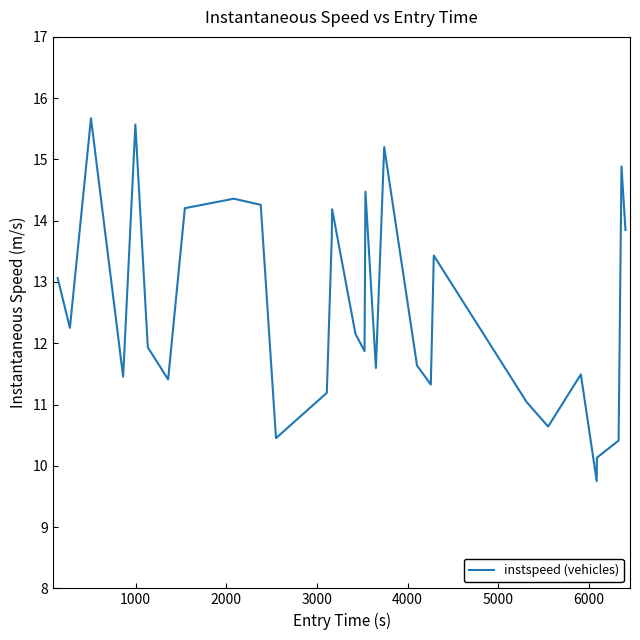

What is the greatest value displayed?

15.7